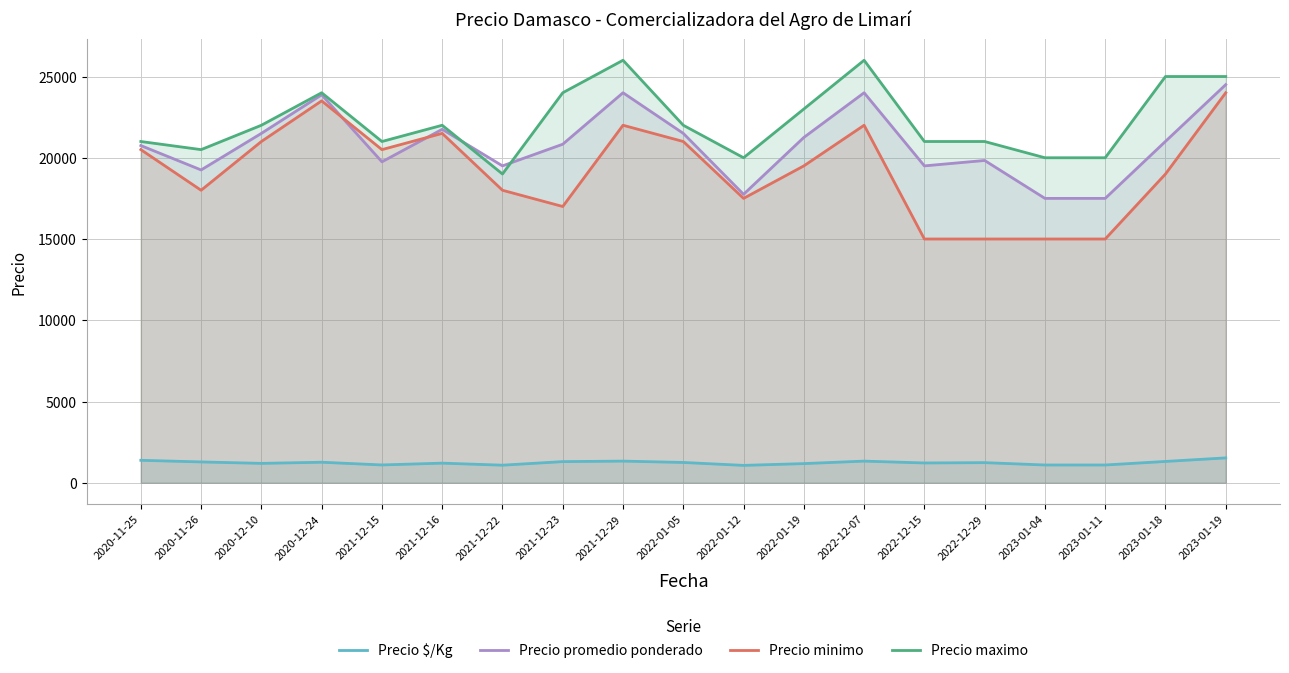

Which series has the largest range (max minus min)?

Precio minimo